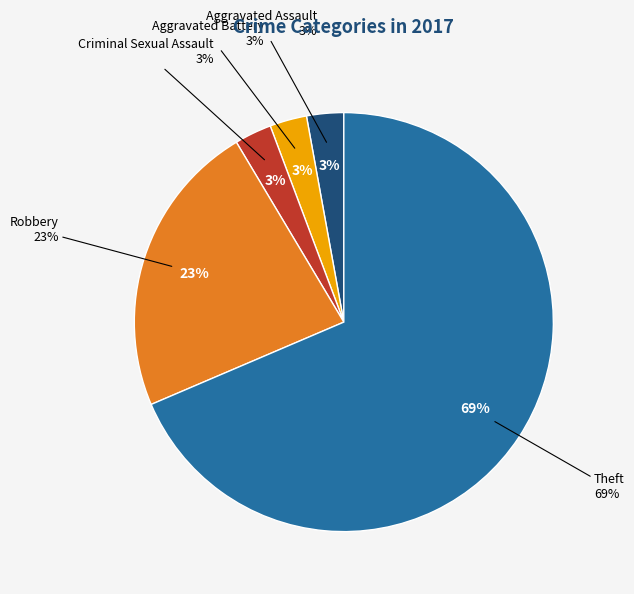

Does Robbery account for over 50% of the chart?

No